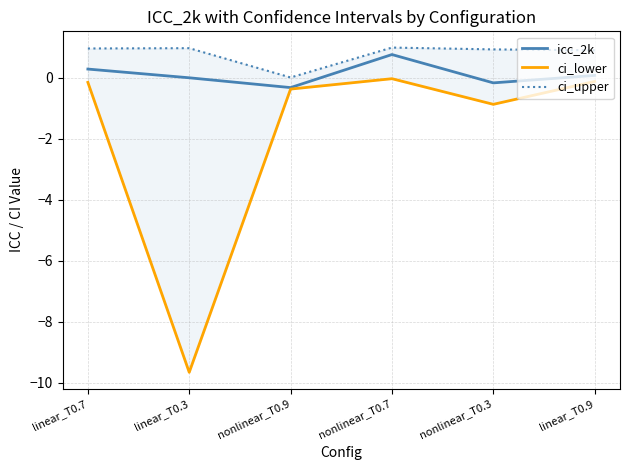

What are all the series names shown in the legend?

icc_2k, ci_lower, ci_upper